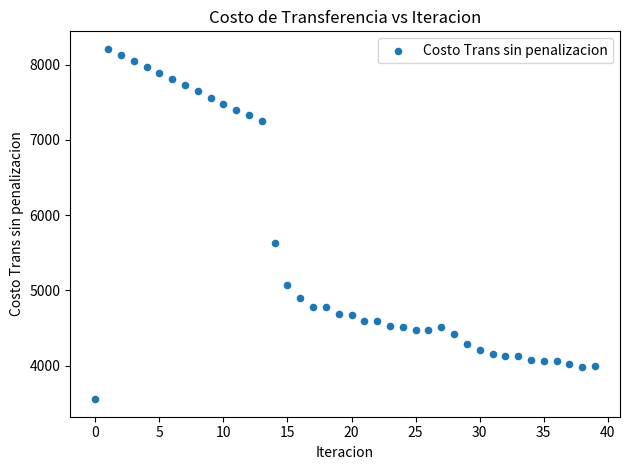

What is the range of Y values (max minus min)?

4660.1